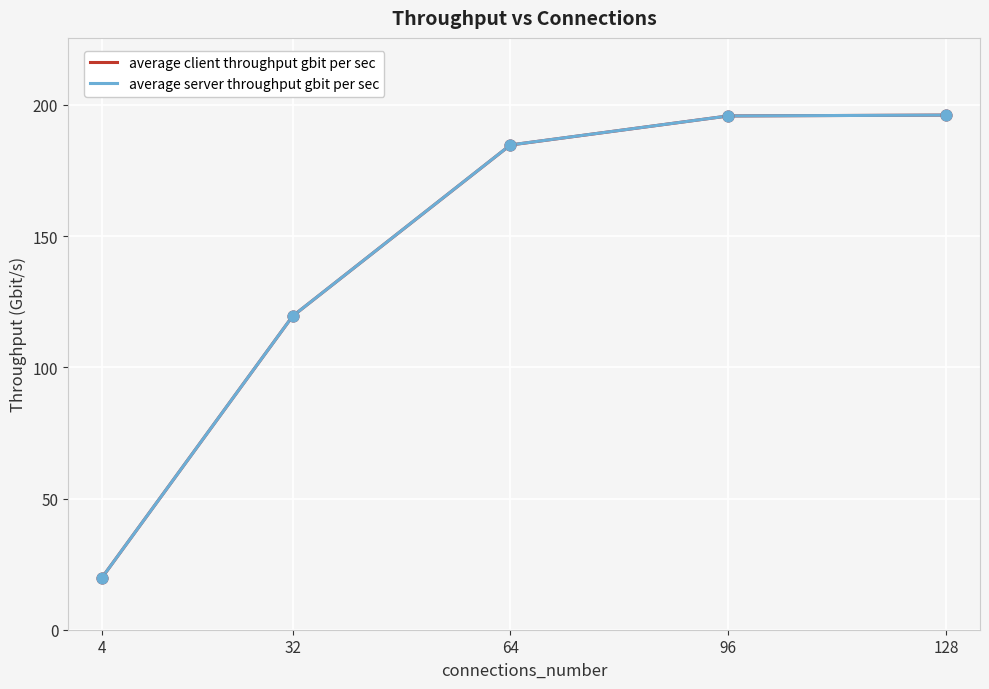

Which series changed the most between 4 and 32?

average server throughput gbit per sec